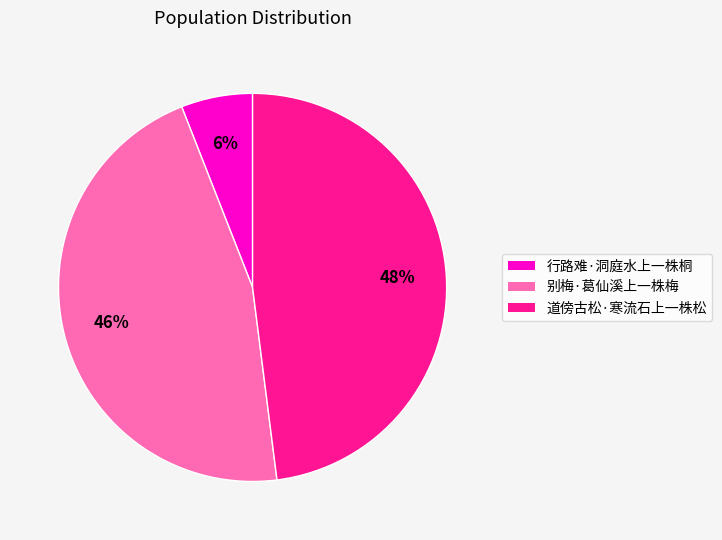

To the nearest percent, what is the combined percentage of 道傍古松·寒流石上一株松 and 行路难·洞庭水上一株桐?

54%